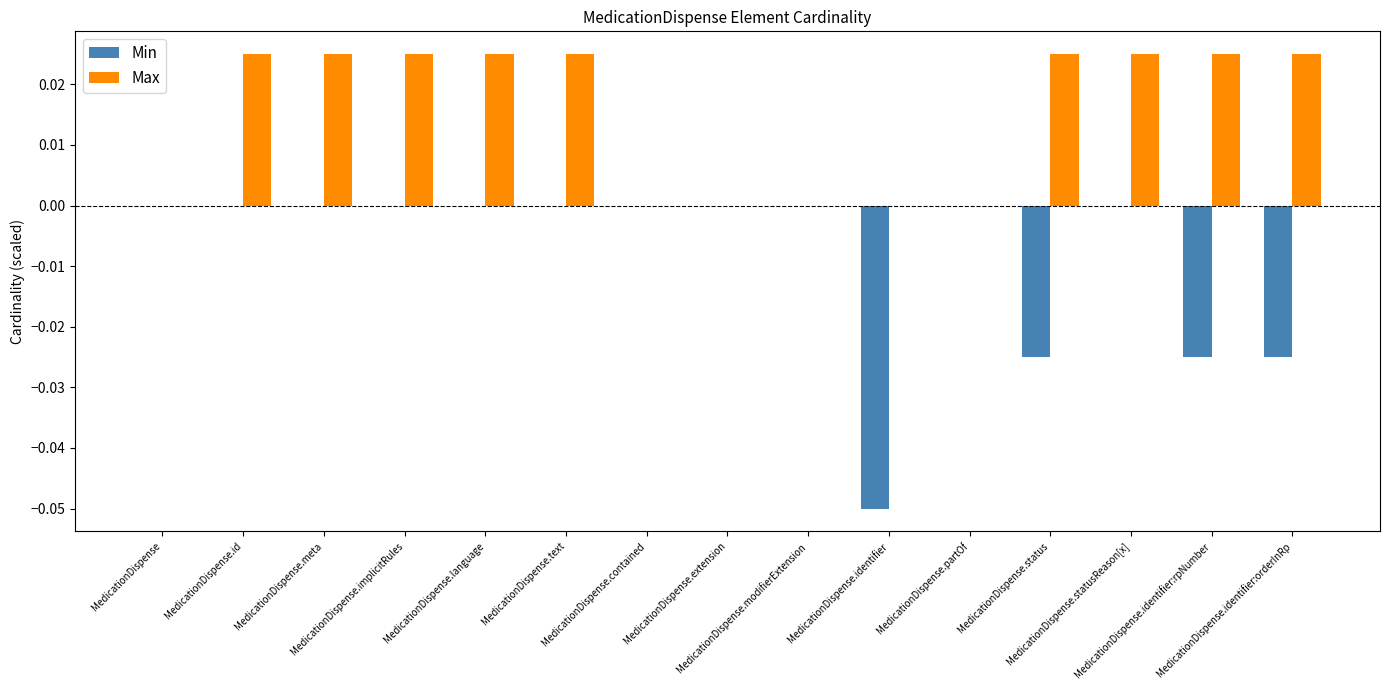

Which series has the largest total across all categories?

Max